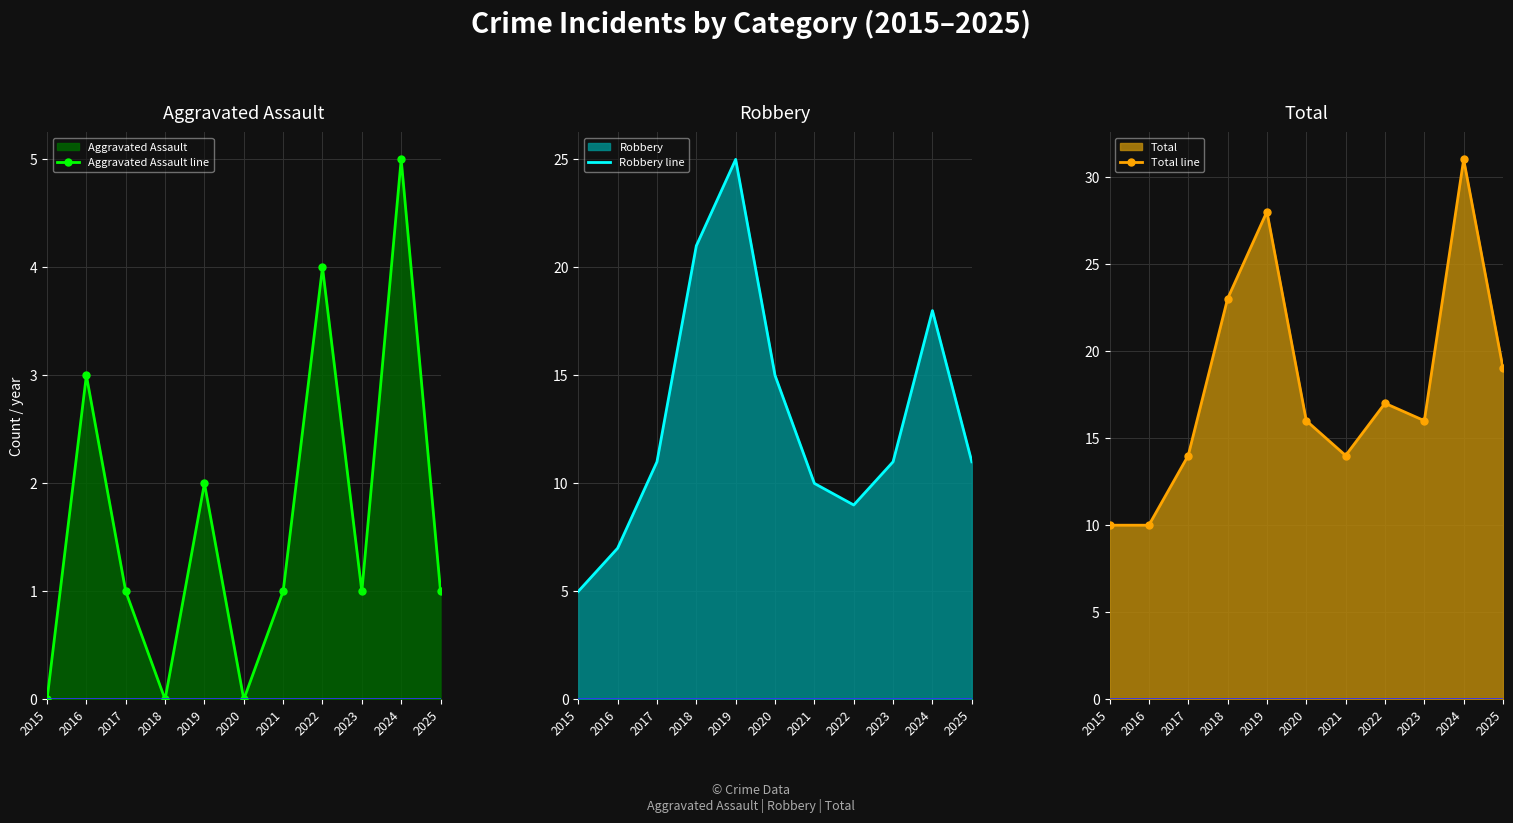

Reading right to left, list all the values displayed in this chart.

Aggravated Assault line: 2025=1	2024=5	2023=1	2022=4	2021=1	2020=0	2019=2	2018=0	2017=1	2016=3	2015=0
Robbery line: 2025=11	2024=18	2023=11	2022=9	2021=10	2020=15	2019=25	2018=21	2017=11	2016=7	2015=5
Total line: 2025=19	2024=31	2023=16	2022=17	2021=14	2020=16	2019=28	2018=23	2017=14	2016=10	2015=10